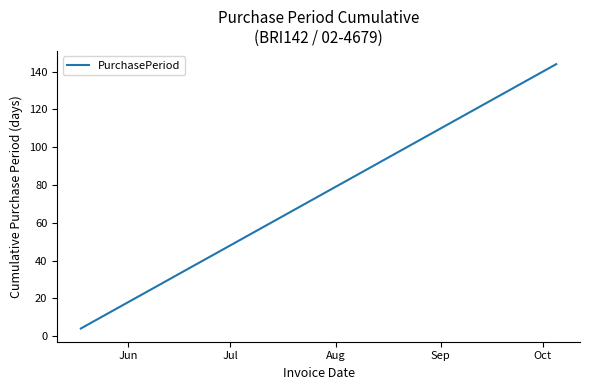

What is the smallest value displayed?

4